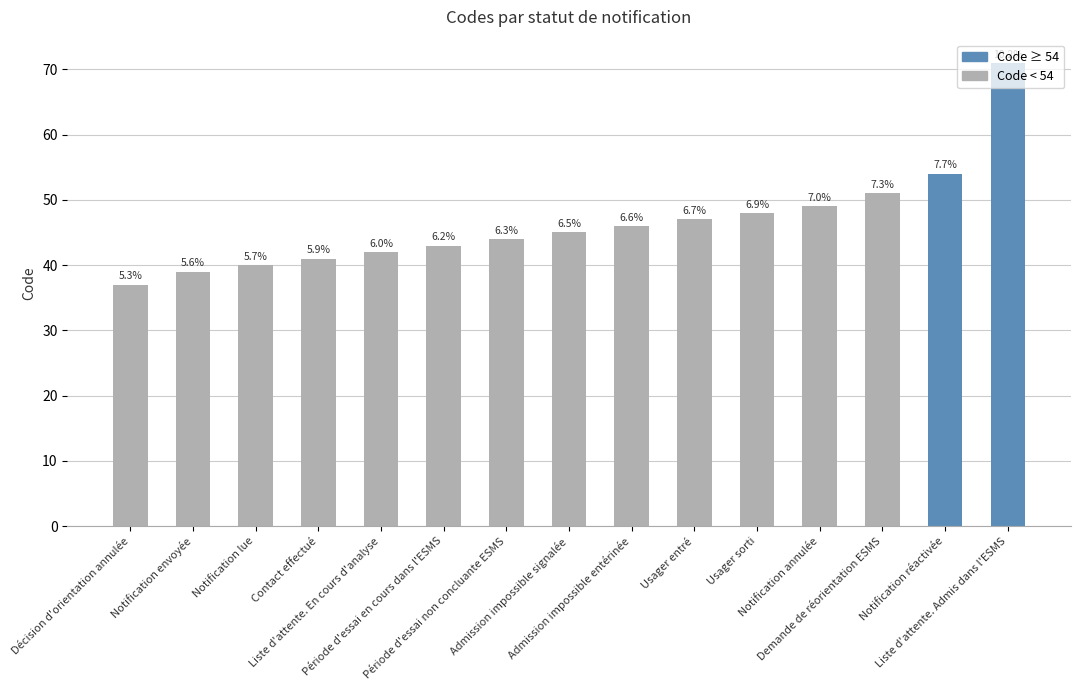

What is the minimum value shown in the chart?

37